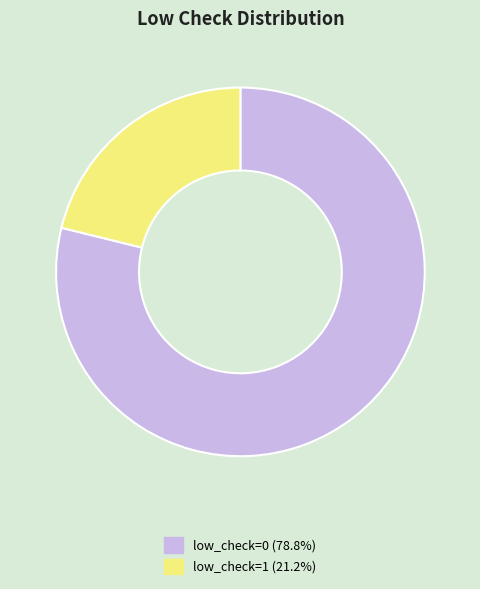

Is there a majority slice in this chart?

Yes